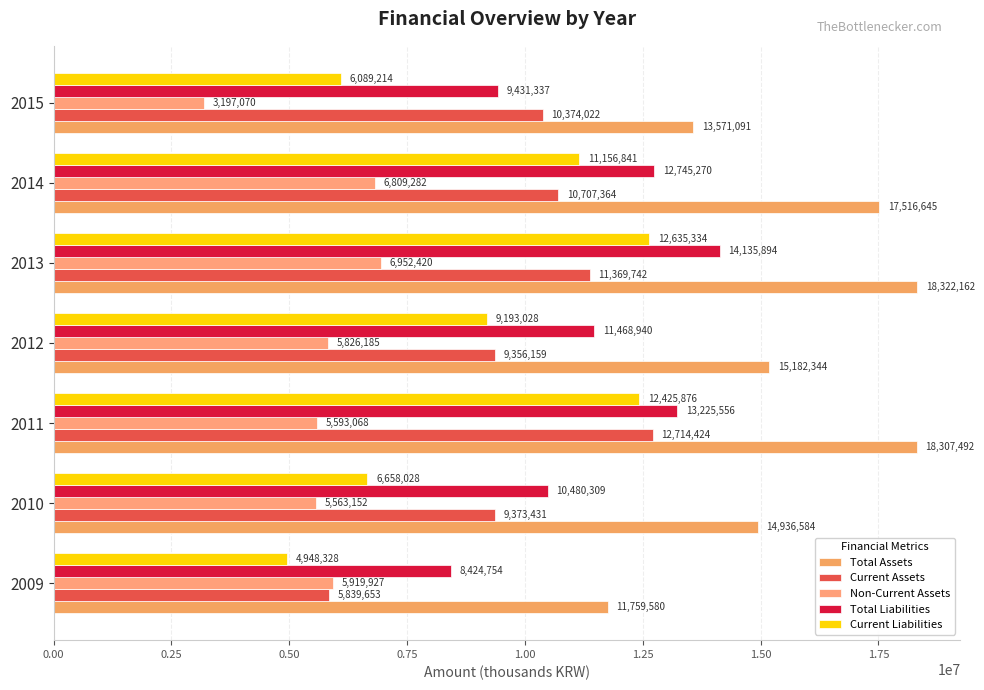

Which label corresponds to the smallest value in the chart?

2015